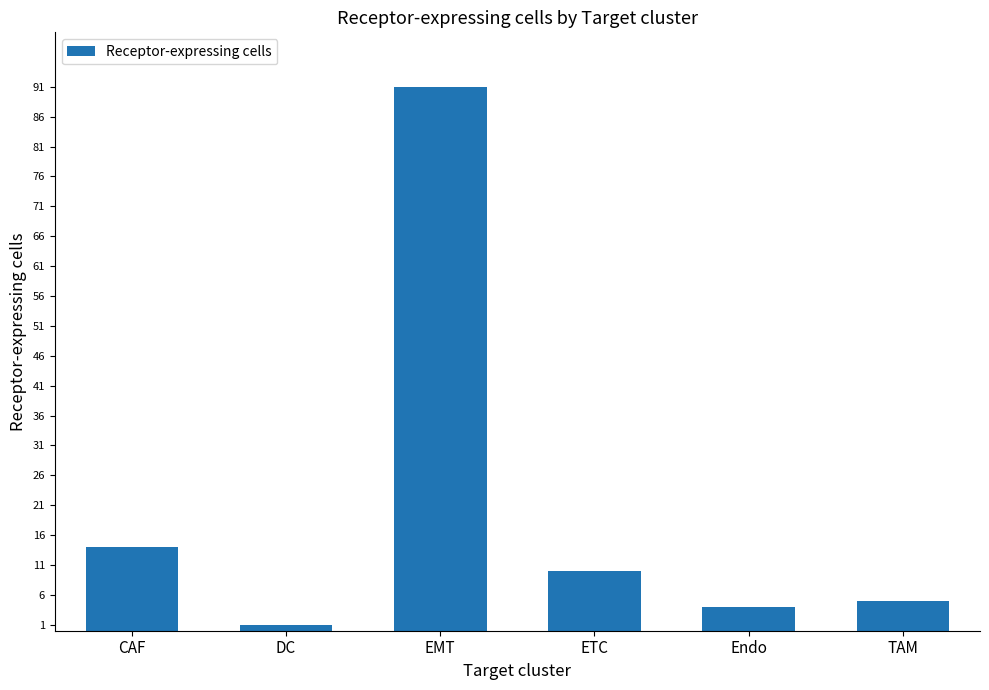

What is the label of the 1st bar from the left?

CAF